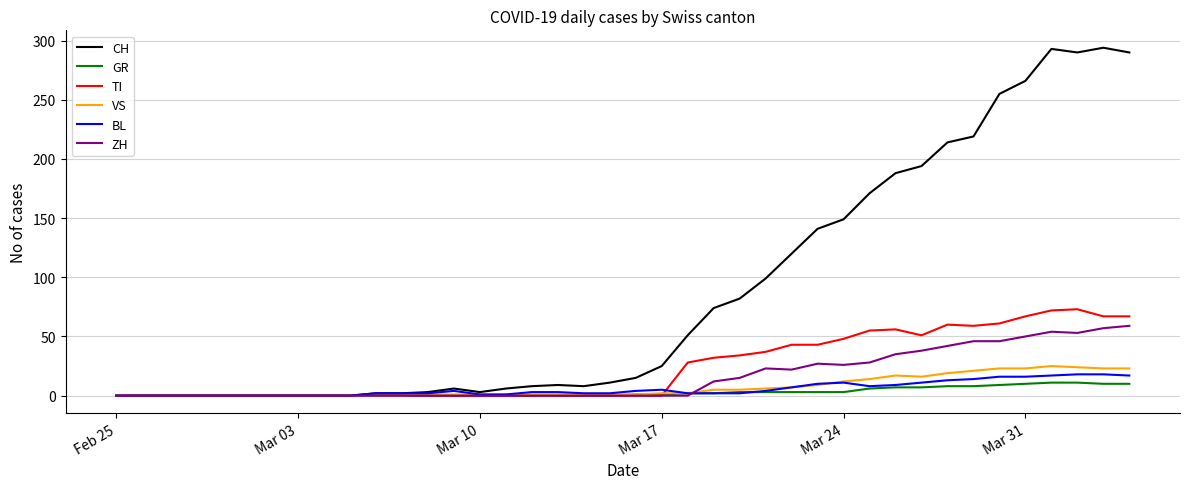

Which series has the widest spread of values?

CH